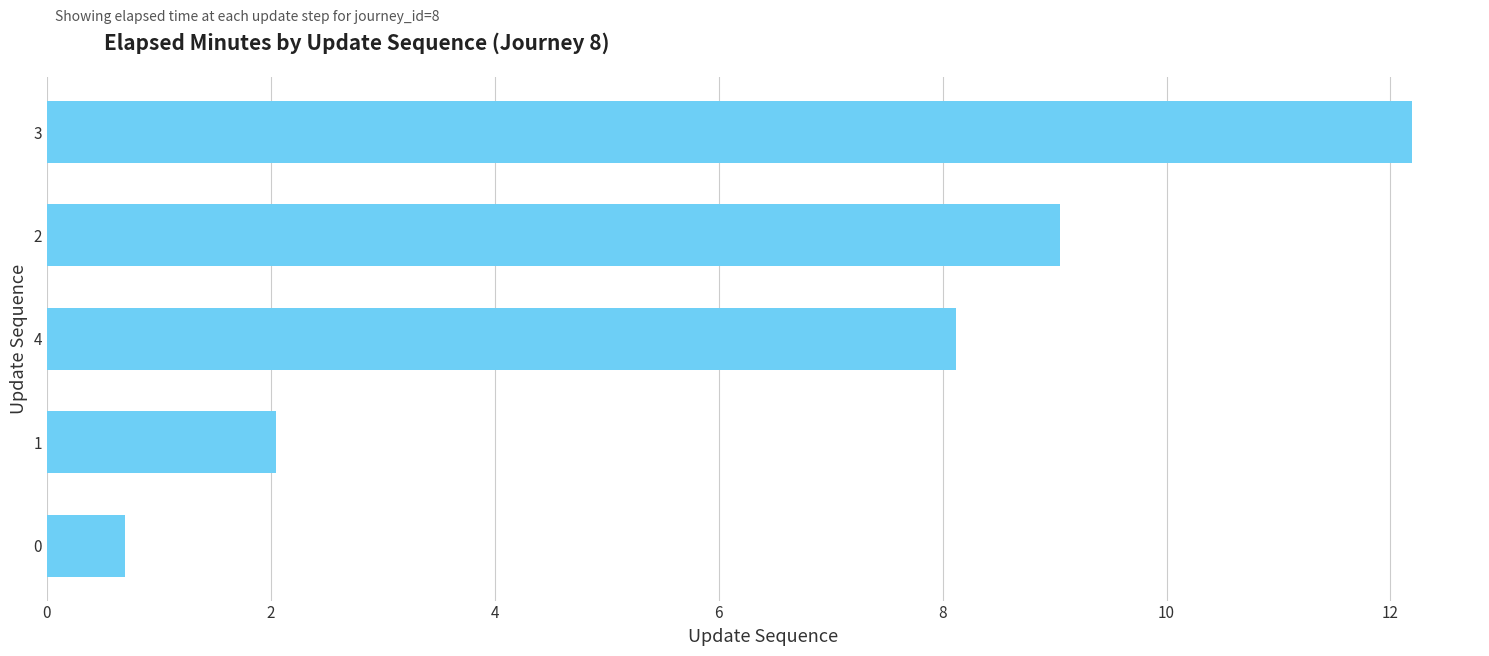

List the labels in order of value, largest first.

3, 2, 4, 1, 0